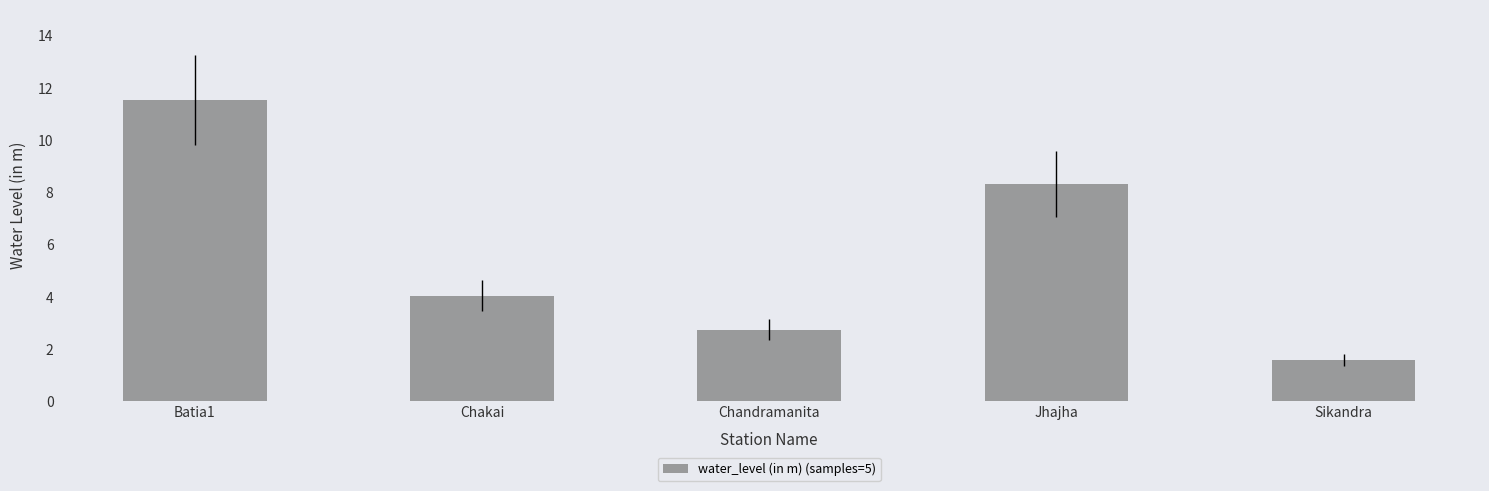

What is the difference between the values at Chakai and Chandramanita?

1.3